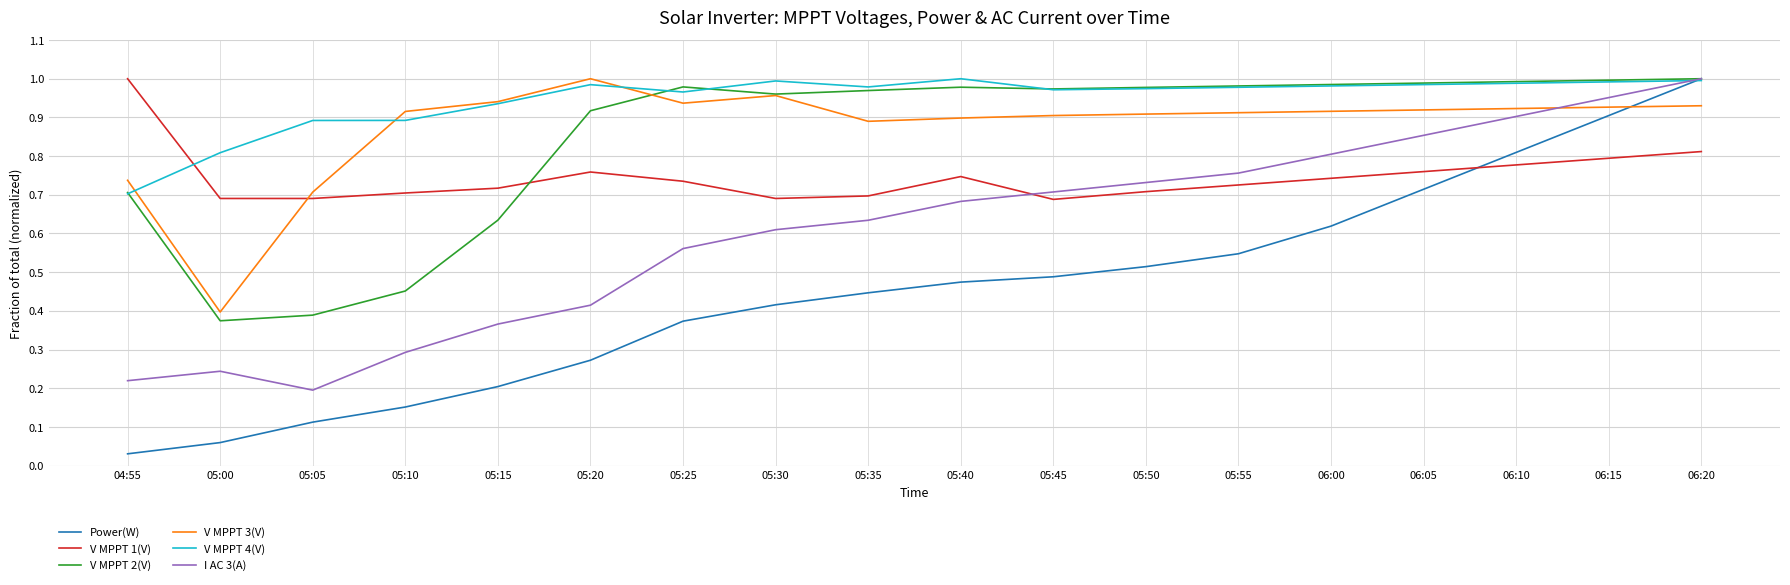

What position from the right is 05:05?

16